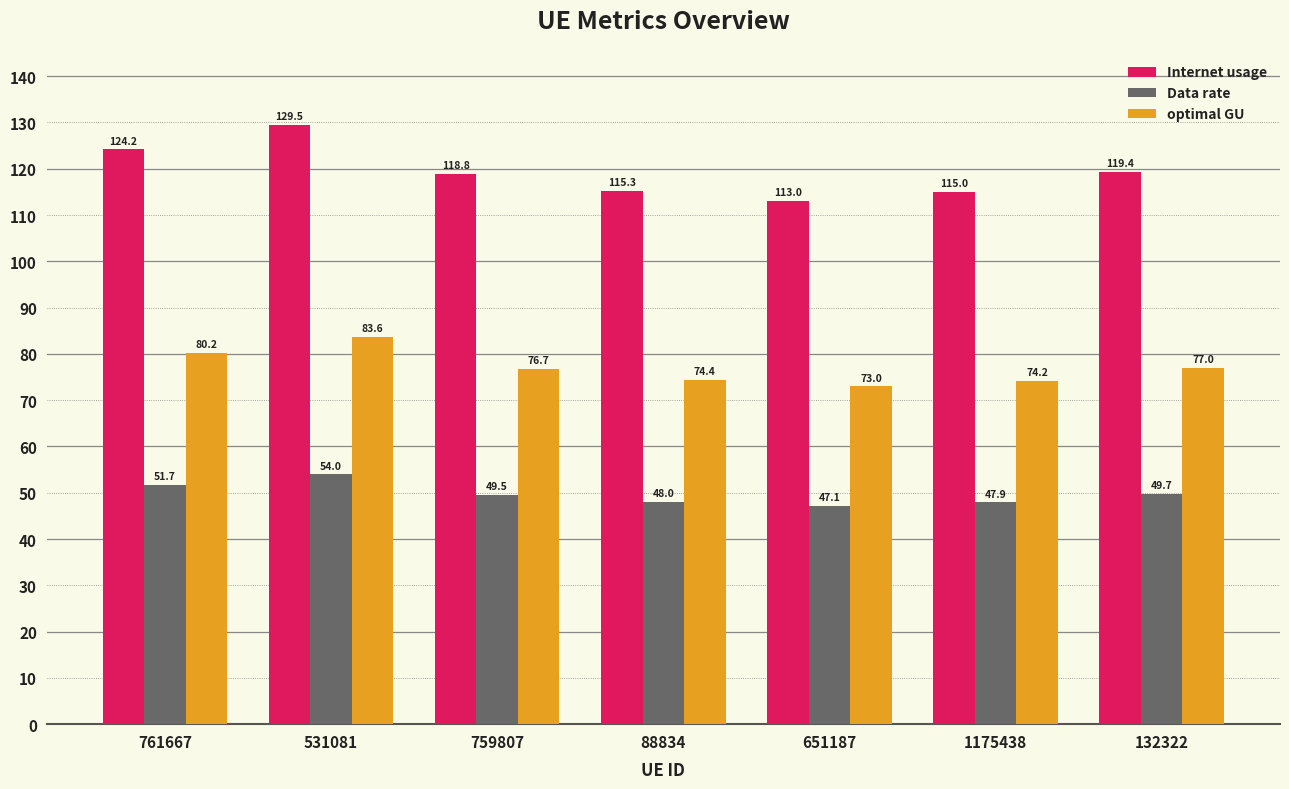

Rank the series by their maximum value, from lowest to highest.

Data rate, optimal GU, Internet usage